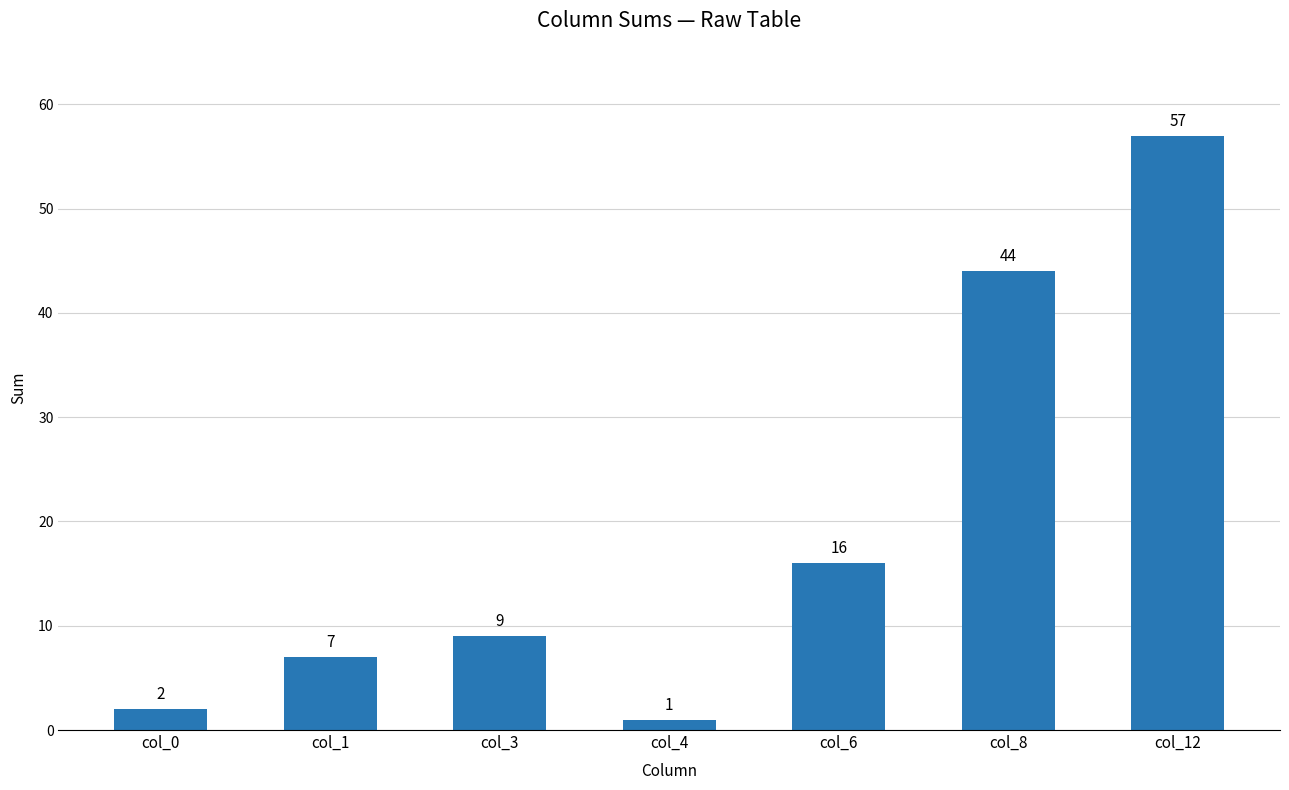

Reading left to right, extract all data points from this chart.

2	7	9	1	16	44	57